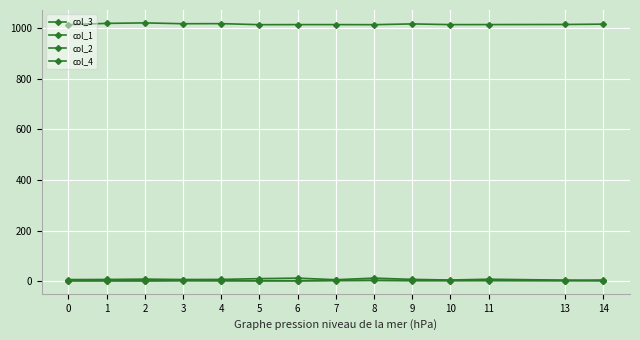

Is it true that col_2 equals 2.0 at 13?

True